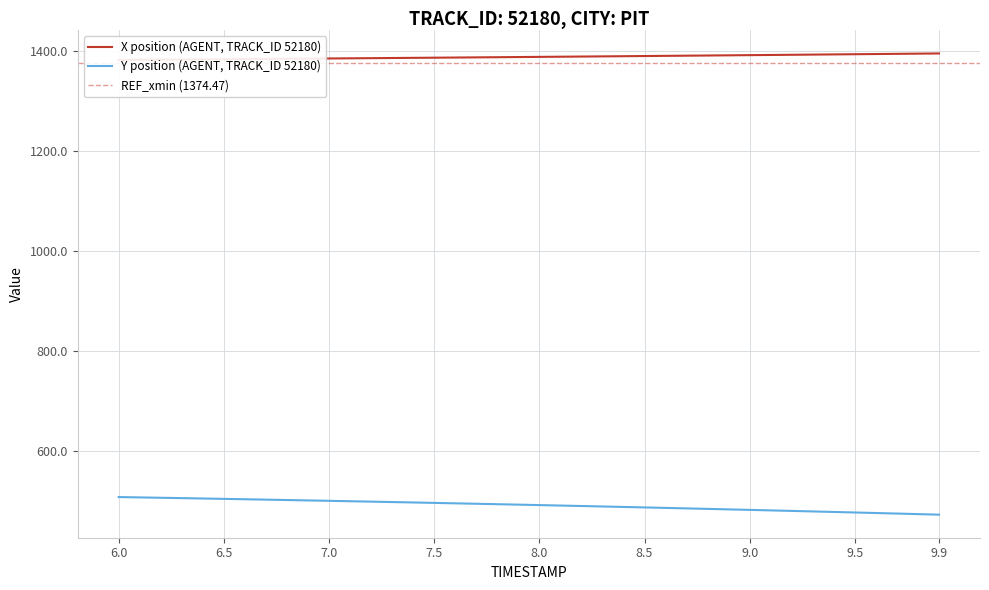

Where is Y nearest to the value 491?

8.2